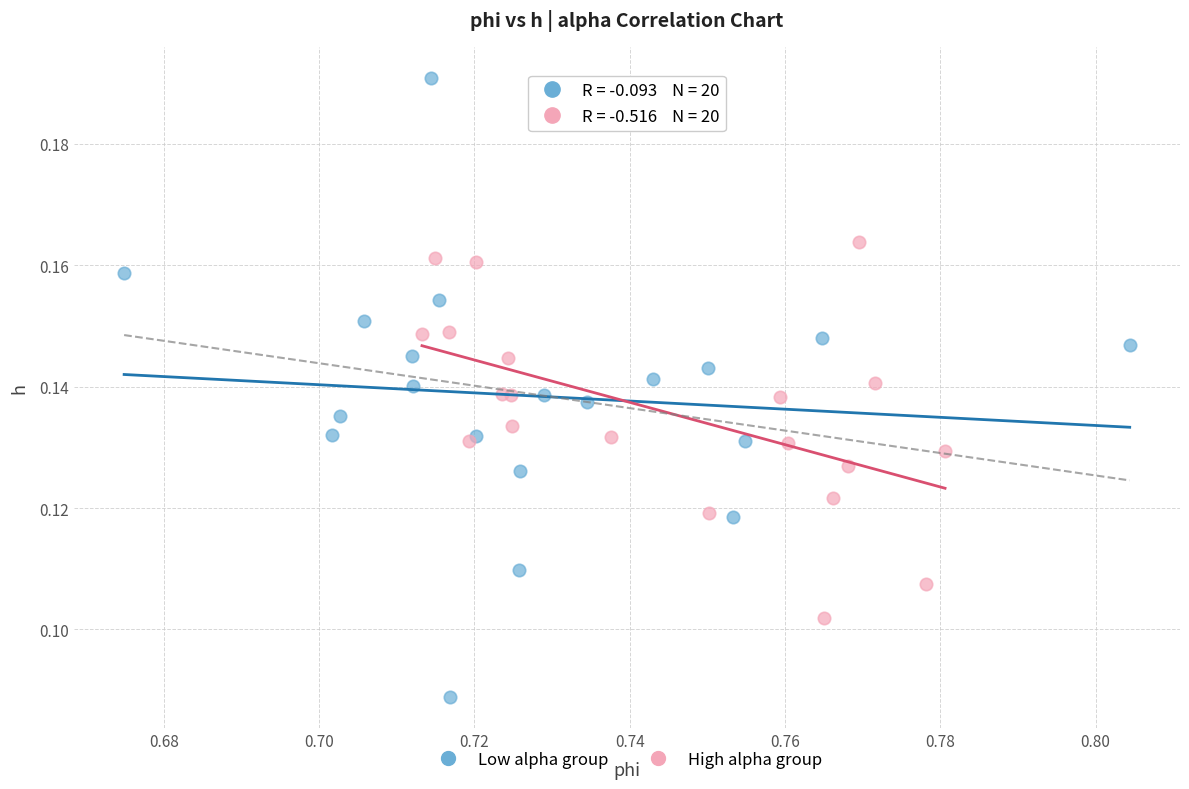

Which series reaches the minimum Y coordinate?

Low alpha group